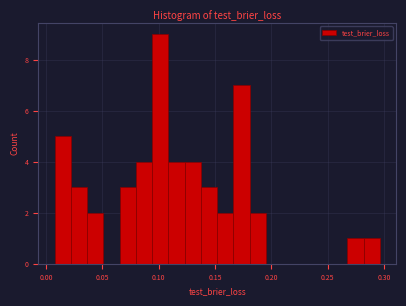

Read against the x-axis, roughly where is the centre of the tallest bar?

0.100